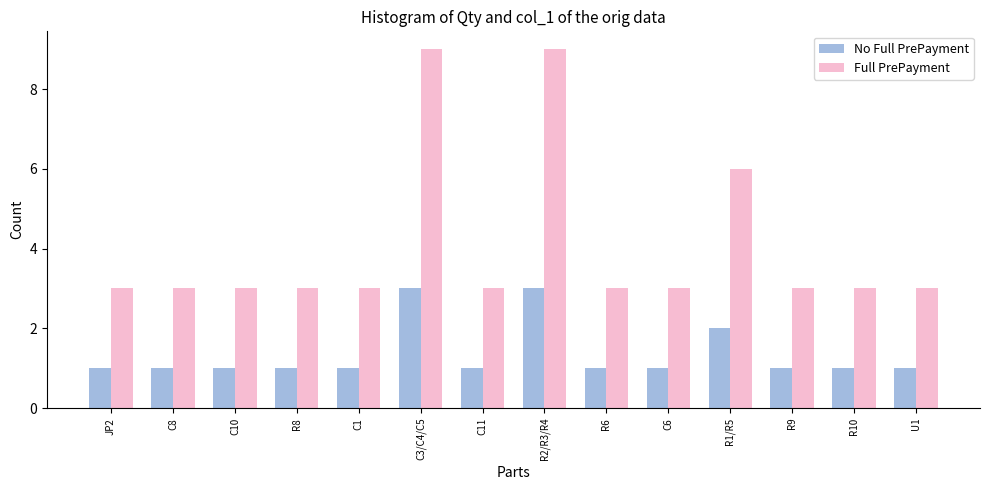

Rank the series by their average value, from highest to lowest.

Full PrePayment, No Full PrePayment